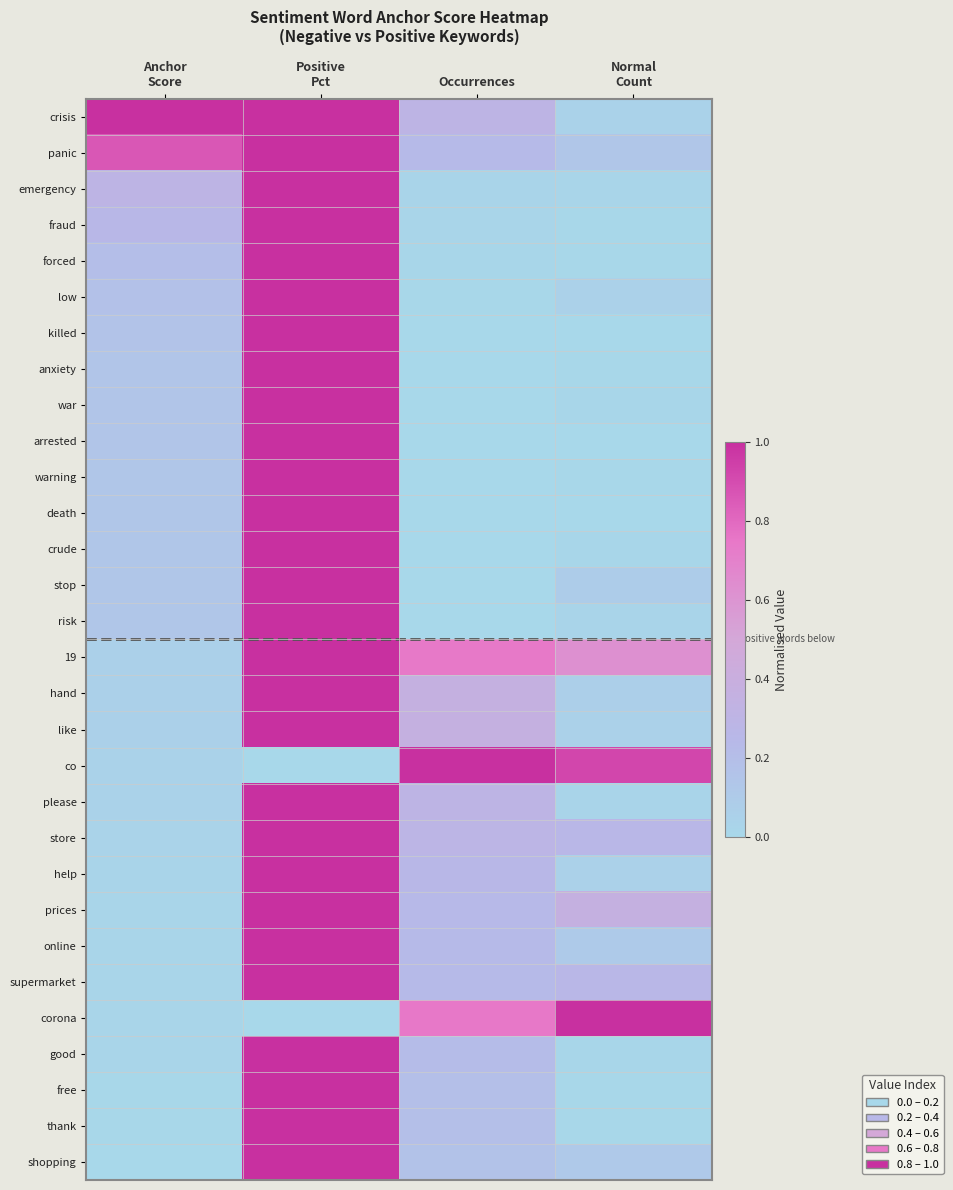

What is the total value across all series at Anchor
Score?

4.5